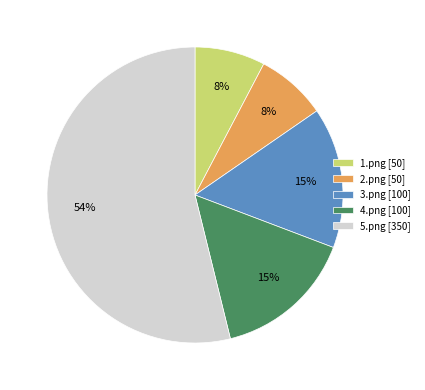

To the nearest percent, what is the difference between the largest and smallest slice percentages?

46%